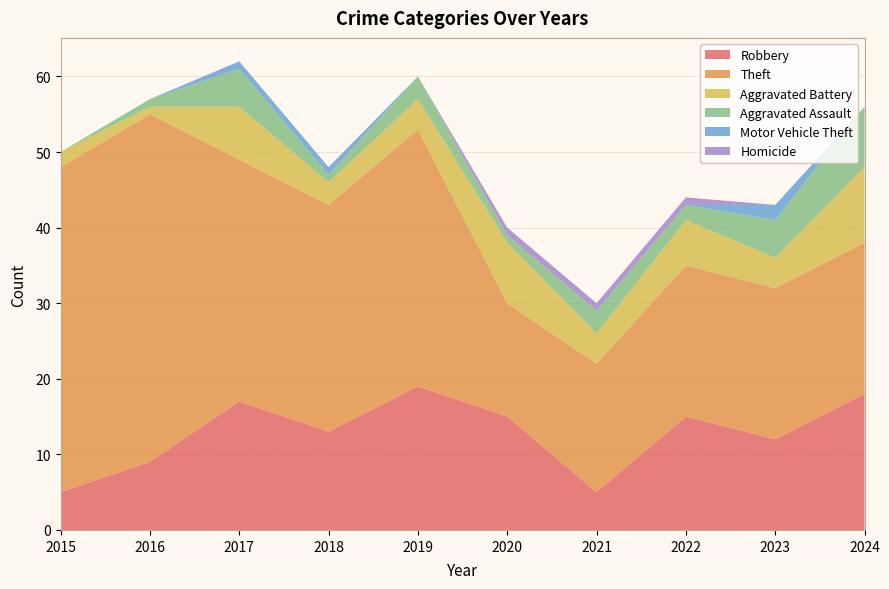

Reading left to right, list all the values displayed in this chart.

Robbery: 5	9	17	13	19	15	5	15	12	18
Theft: 43	46	32	30	34	15	17	20	20	20
Aggravated Battery: 2	1	7	3	4	8	4	6	4	10
Aggravated Assault: 0	1	5	1	3	1	3	2	5	8
Motor Vehicle Theft: 0	0	1	1	0	0	0	0	2	0
Homicide: 0	0	0	0	0	1	1	1	0	0